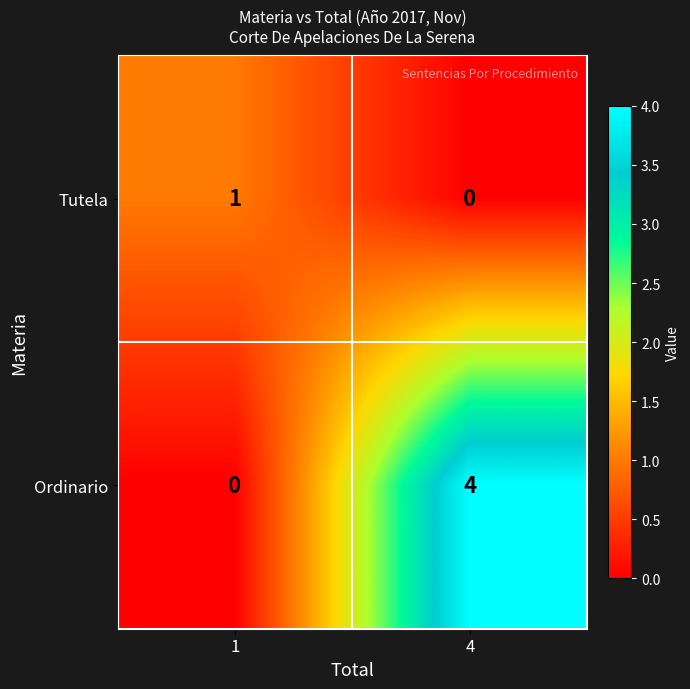

How many distinct data groups are displayed?

2